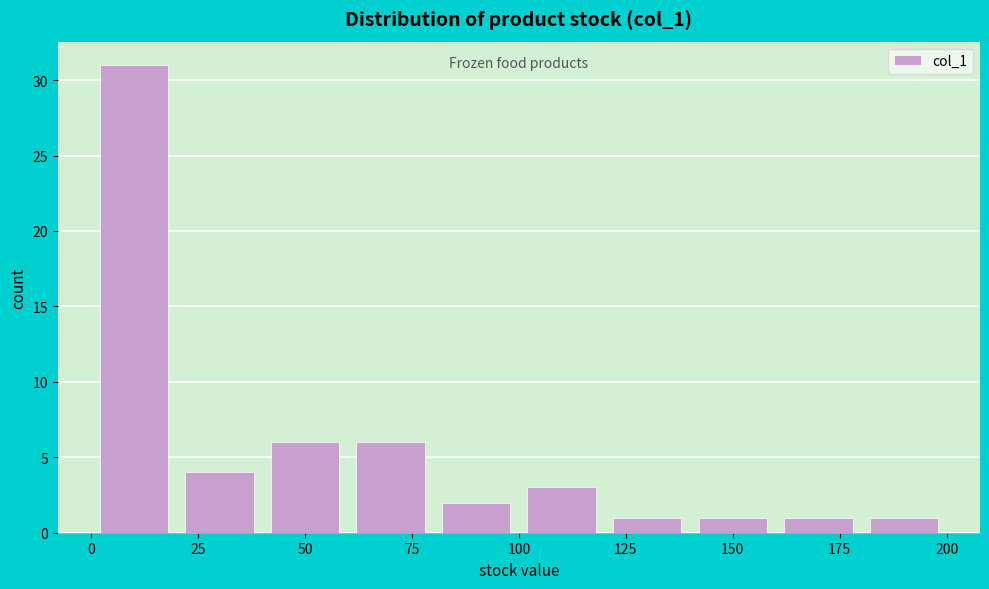

Reading left to right, list every bar in this chart as the range it spans on the x-axis followed by its height. The values are not printed on the chart, so give them approximately, as read against the axis.

0 to 20: 31
20 to 40: 4
40 to 60: 6
60 to 80: 6
80 to 100: 2
100 to 120: 3
120 to 140: 1
140 to 160: 1
160 to 180: 1
180 to 200: 1